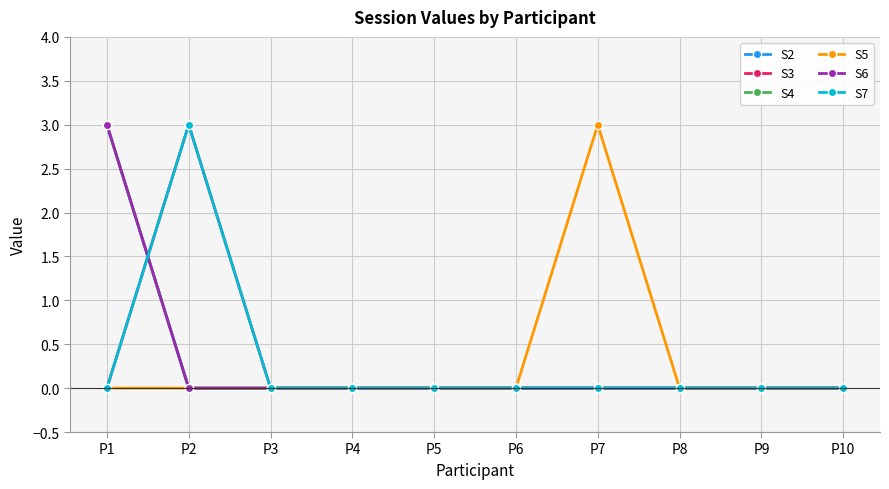

Does the chart have visible grid lines?

Yes